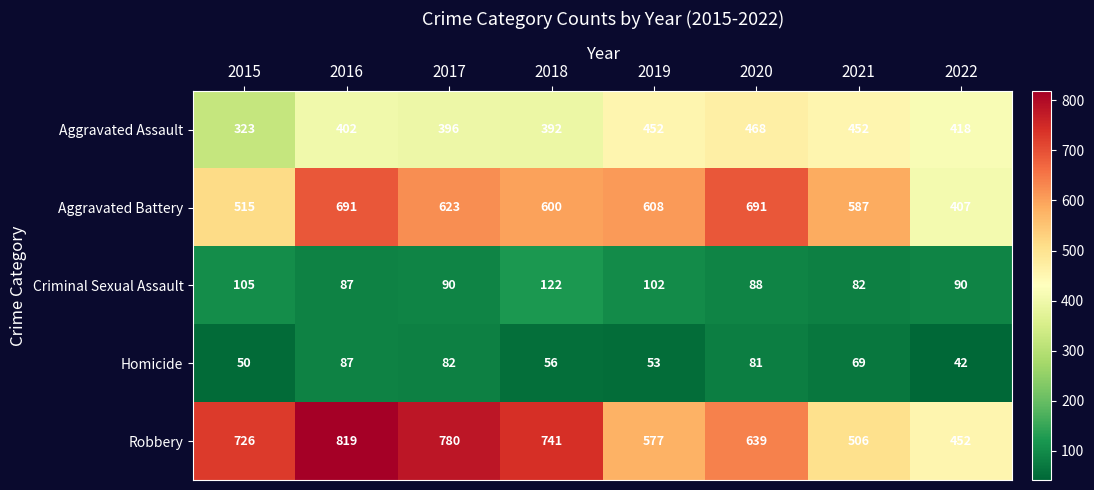

True or false: Aggravated Battery has a value of 186 at 2018.

False